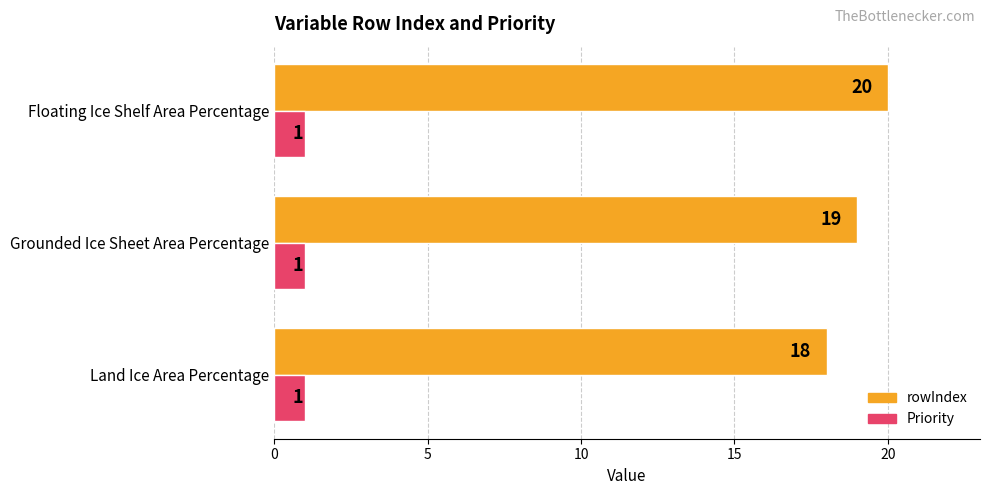

Rank the series by their average value, from highest to lowest.

rowIndex, Priority